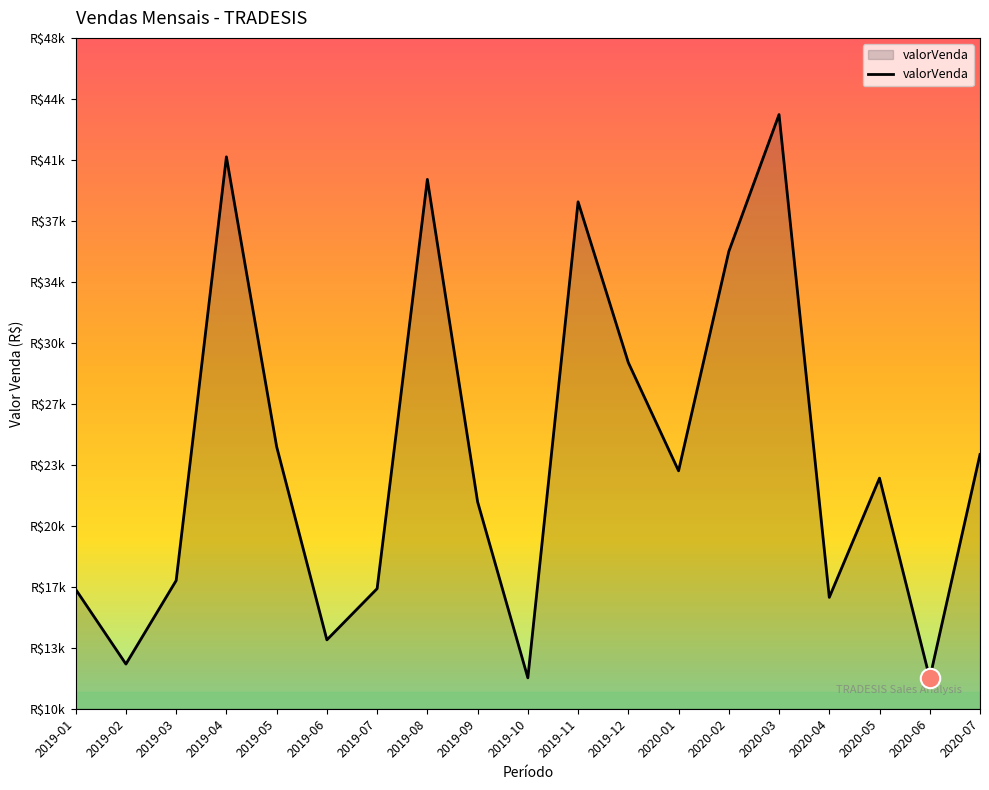

Does the chart display data point markers on the line(s)?

No